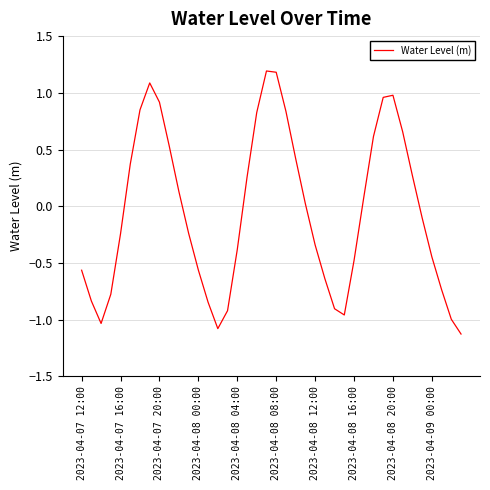

What is the difference between the maximum and minimum values?

2.3